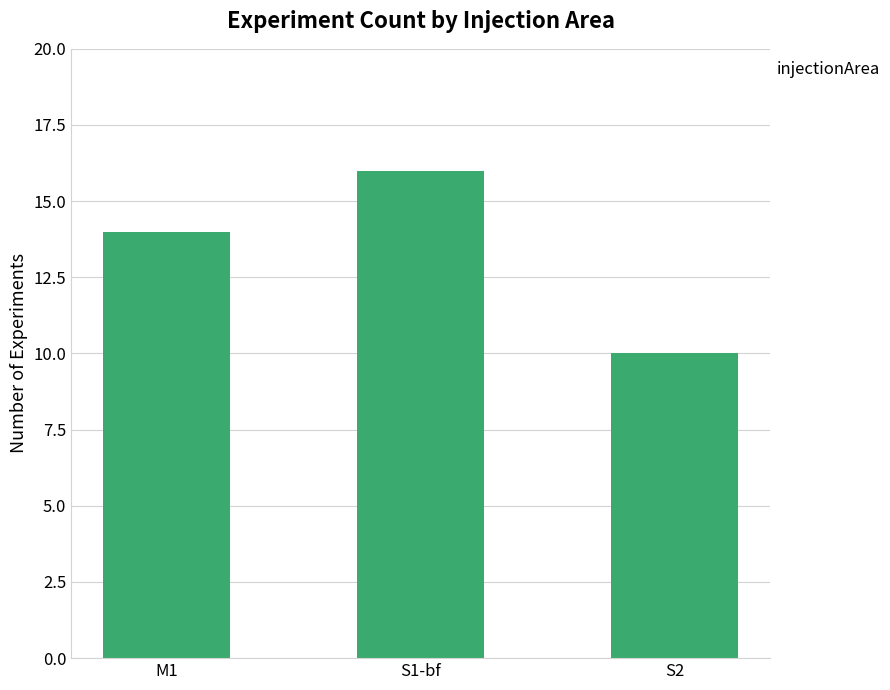

Reading left to right, list all the values displayed in this chart.

14	16	10